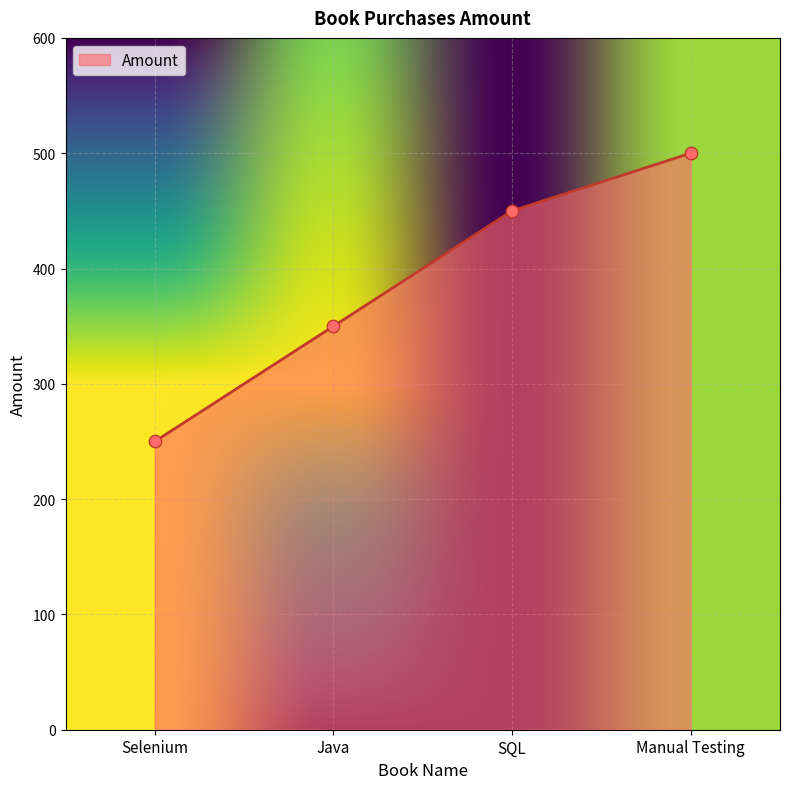

What is the change in value from Selenium to SQL?

+200